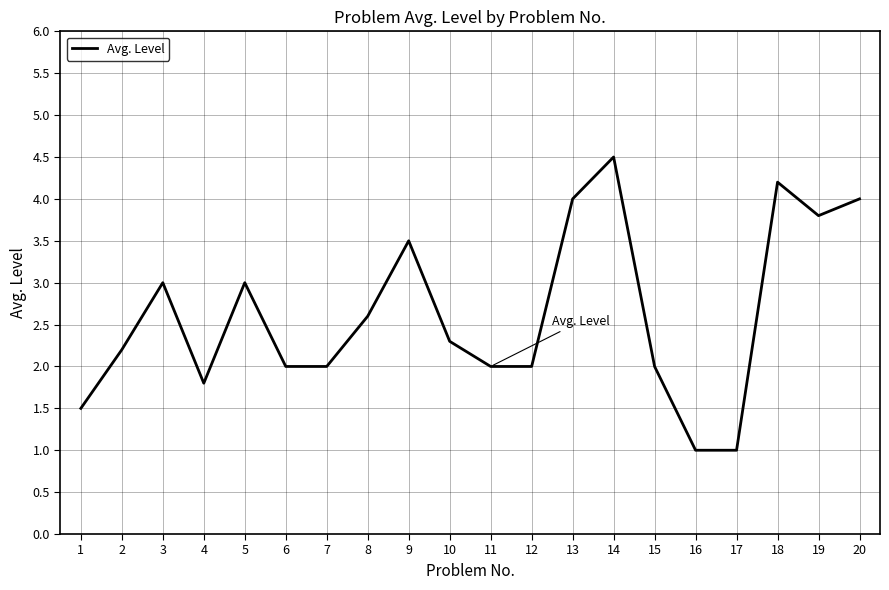

Which label corresponds to the largest value in the chart?

14